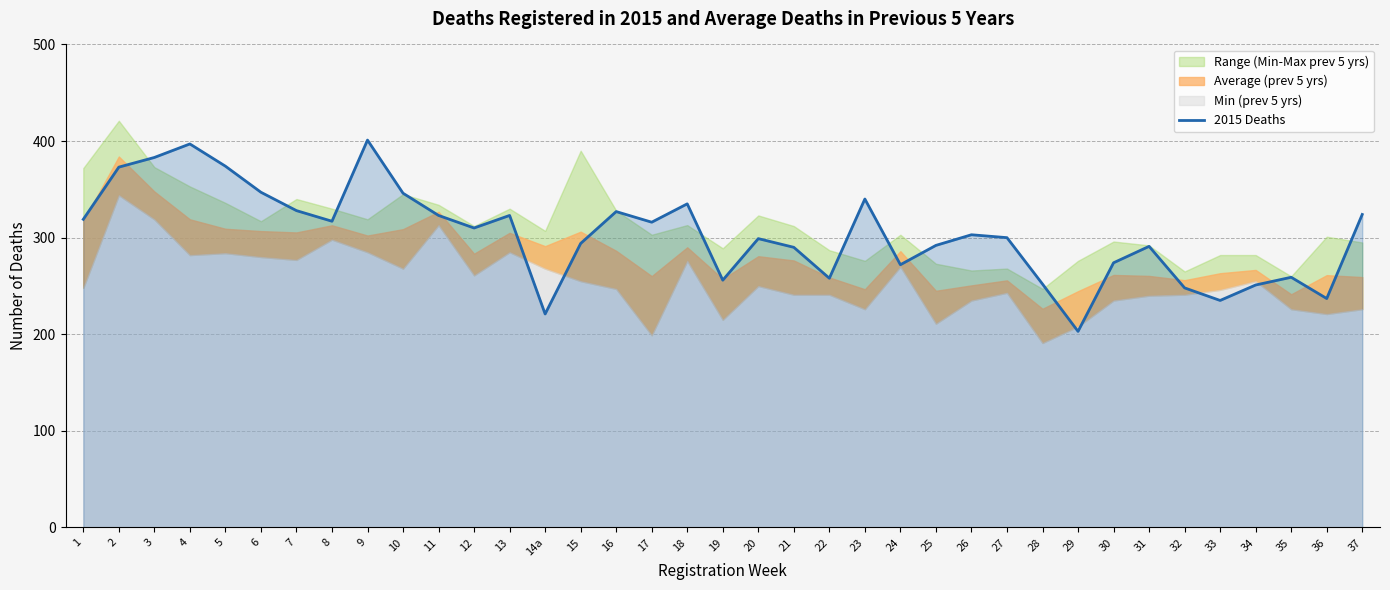

How many lines are shown in the chart?

1